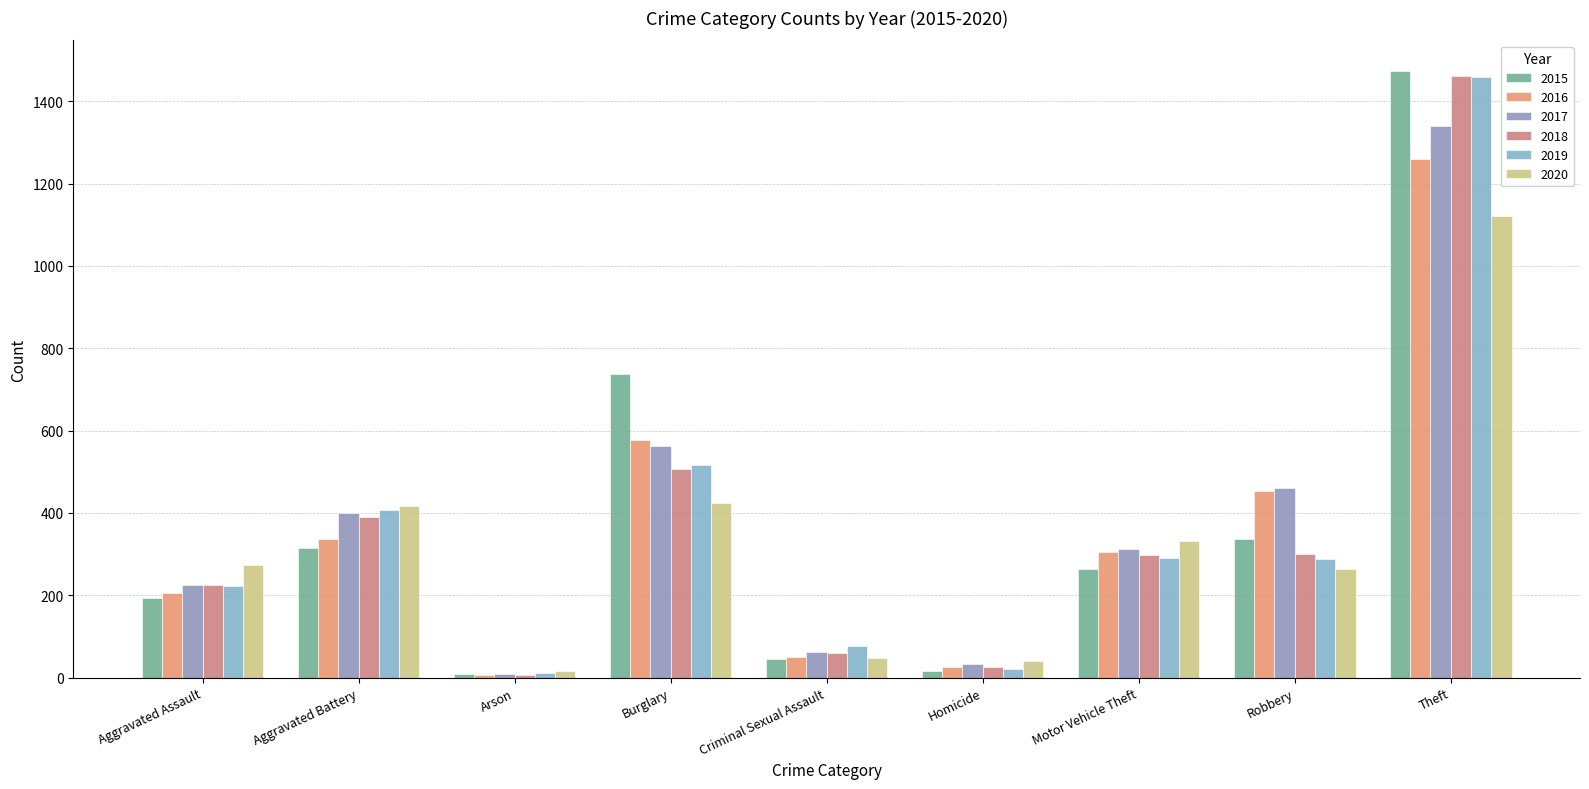

Between Arson and Theft, which series saw the biggest shift?

2015